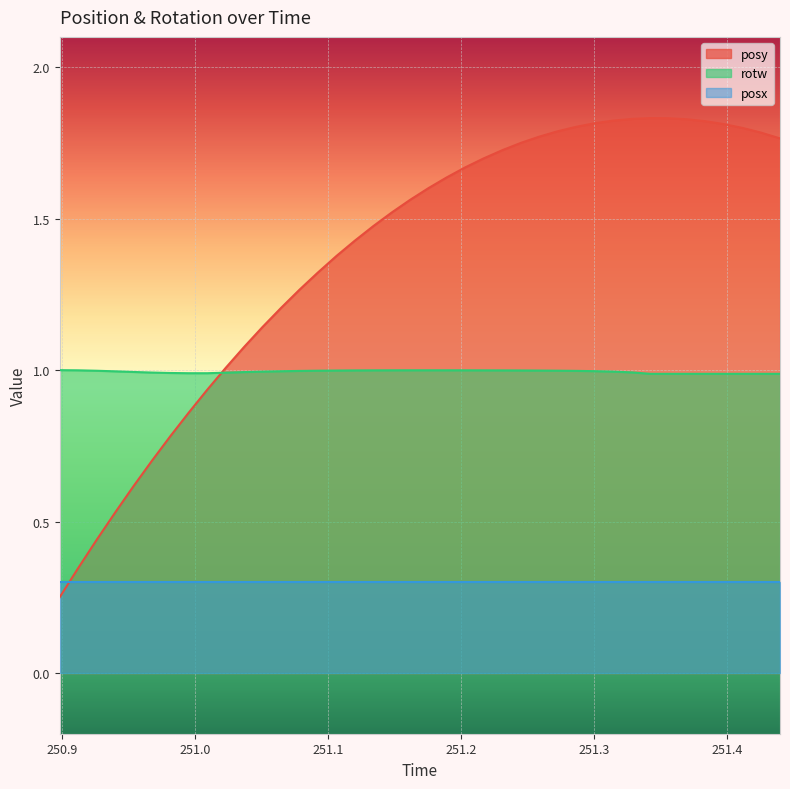

How many interior local peaks does the posy series have?

1